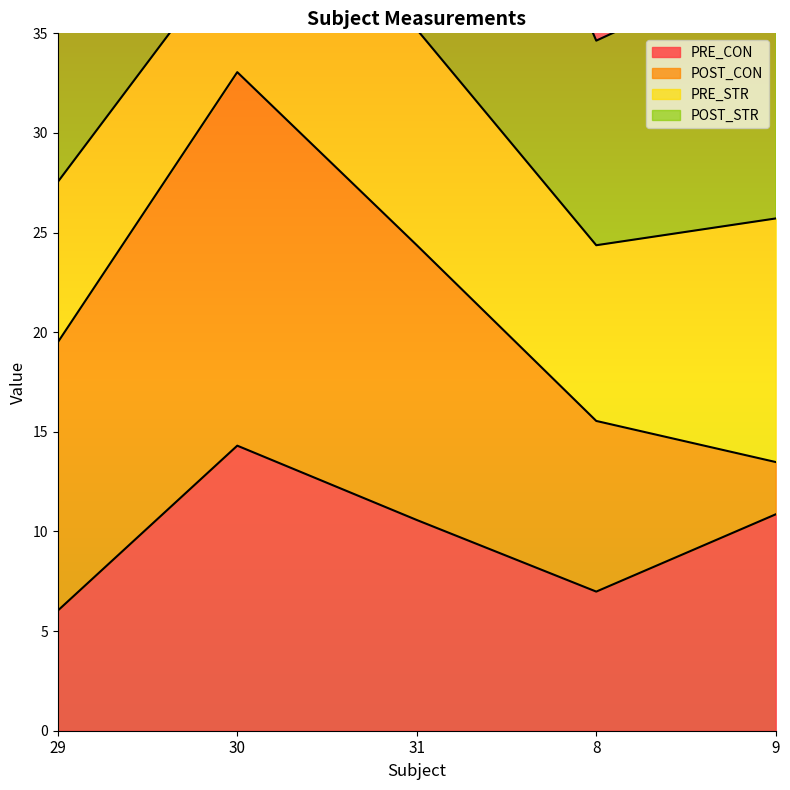

What is the label of the 1st point from the right?

9